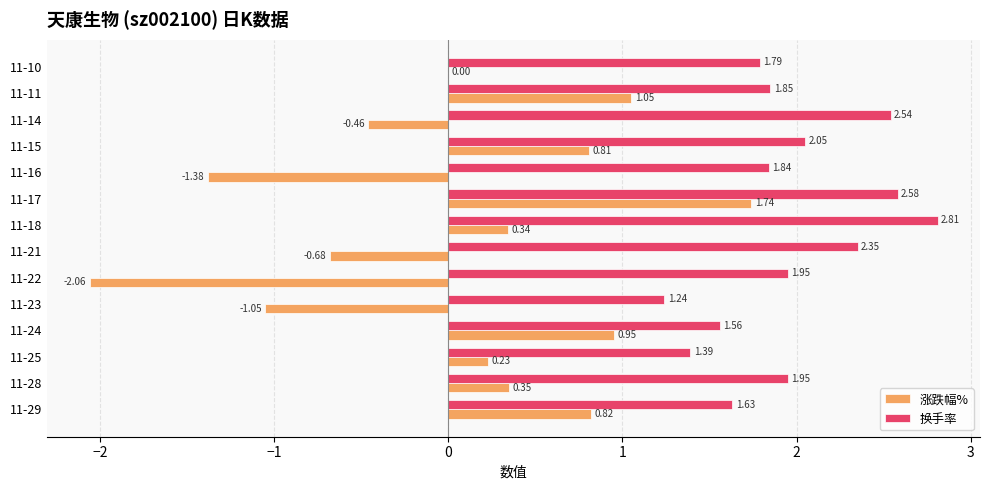

Count the number of data series in this chart.

2